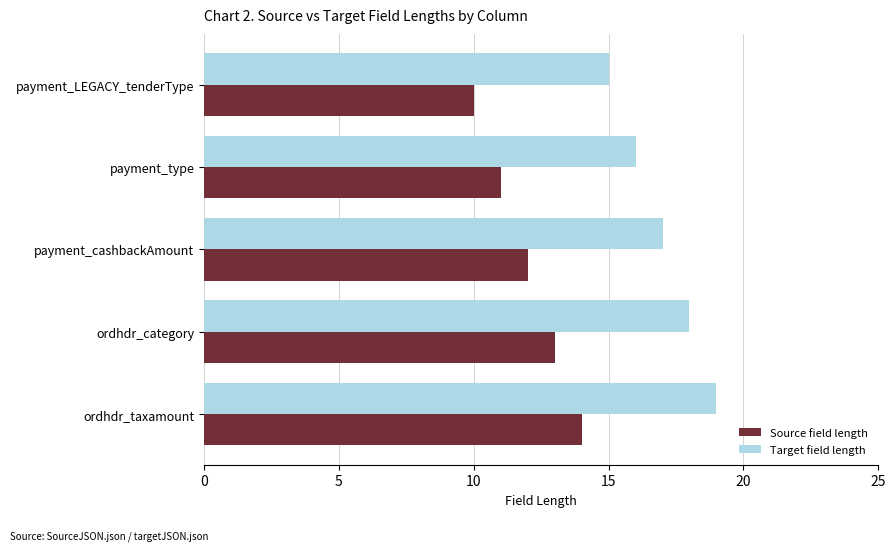

At which label does Target field length reach its peak?

ordhdr_taxamount